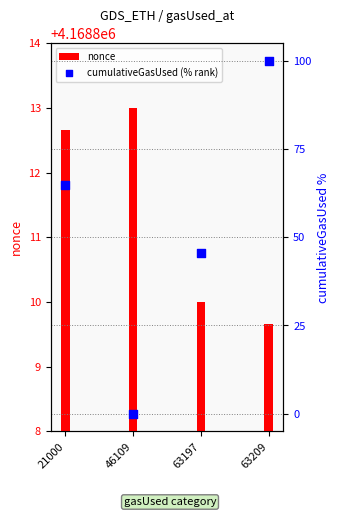

What are all the series names shown in the legend?

nonce, cumulativeGasUsed (% rank)